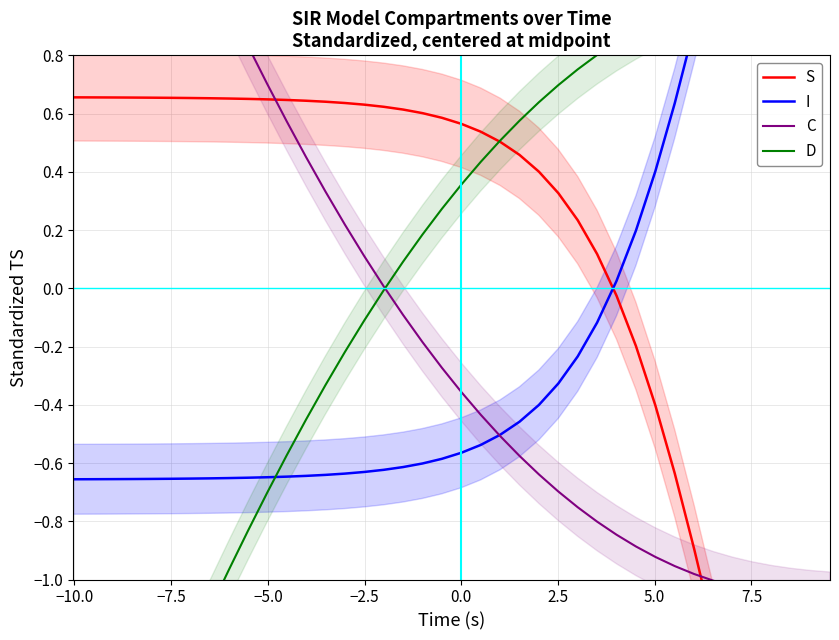

At −10.0, list the series in order from smallest to largest.

D, I, S, C